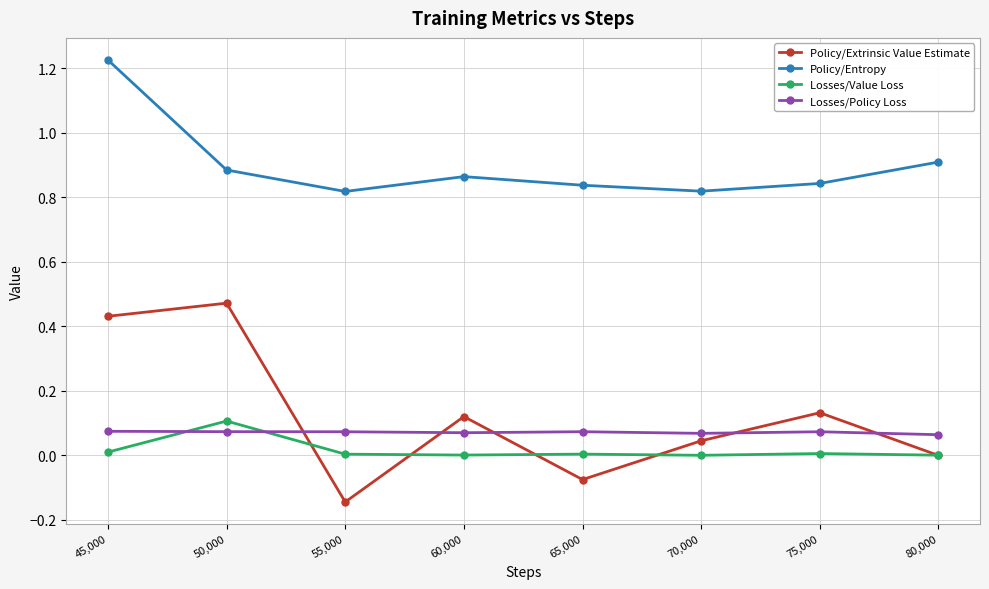

True or false: Policy/Entropy and Policy/Extrinsic Value Estimate intersect in this chart.

False